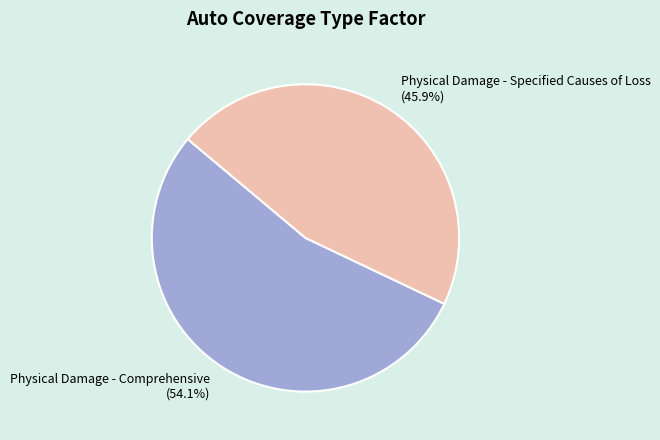

True or false: Physical Damage - Specified Causes of Loss accounts for 46% of the total.

True